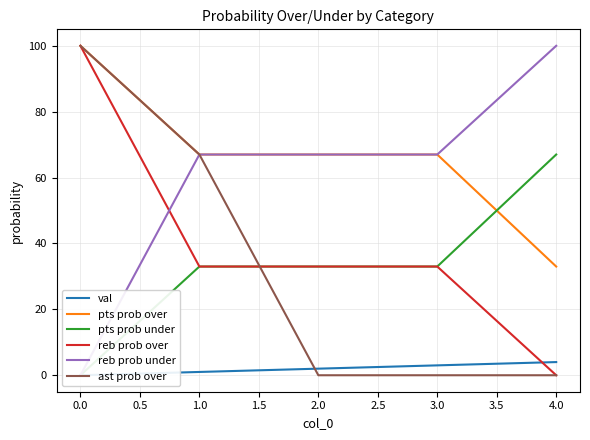

Count the number of data series in this chart.

6